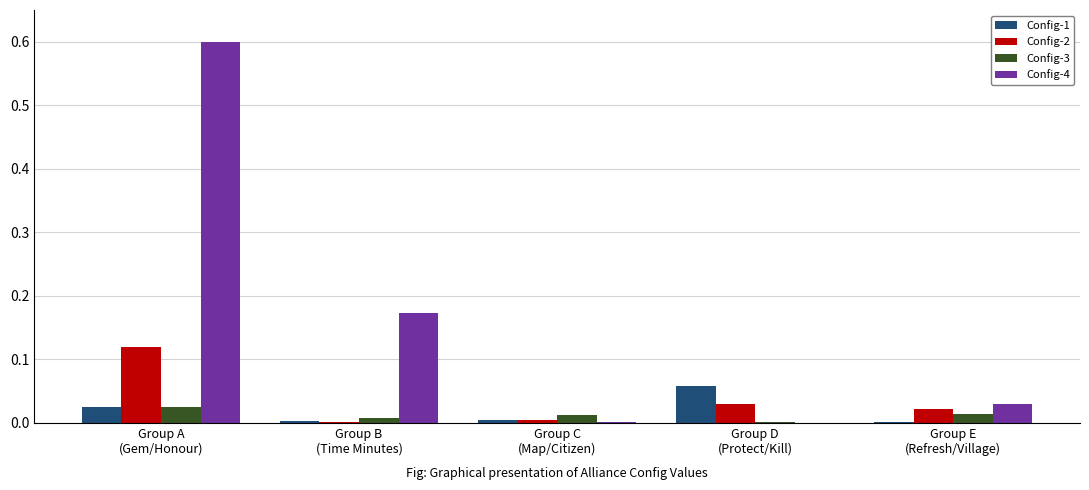

How many groups of bars are there?

5